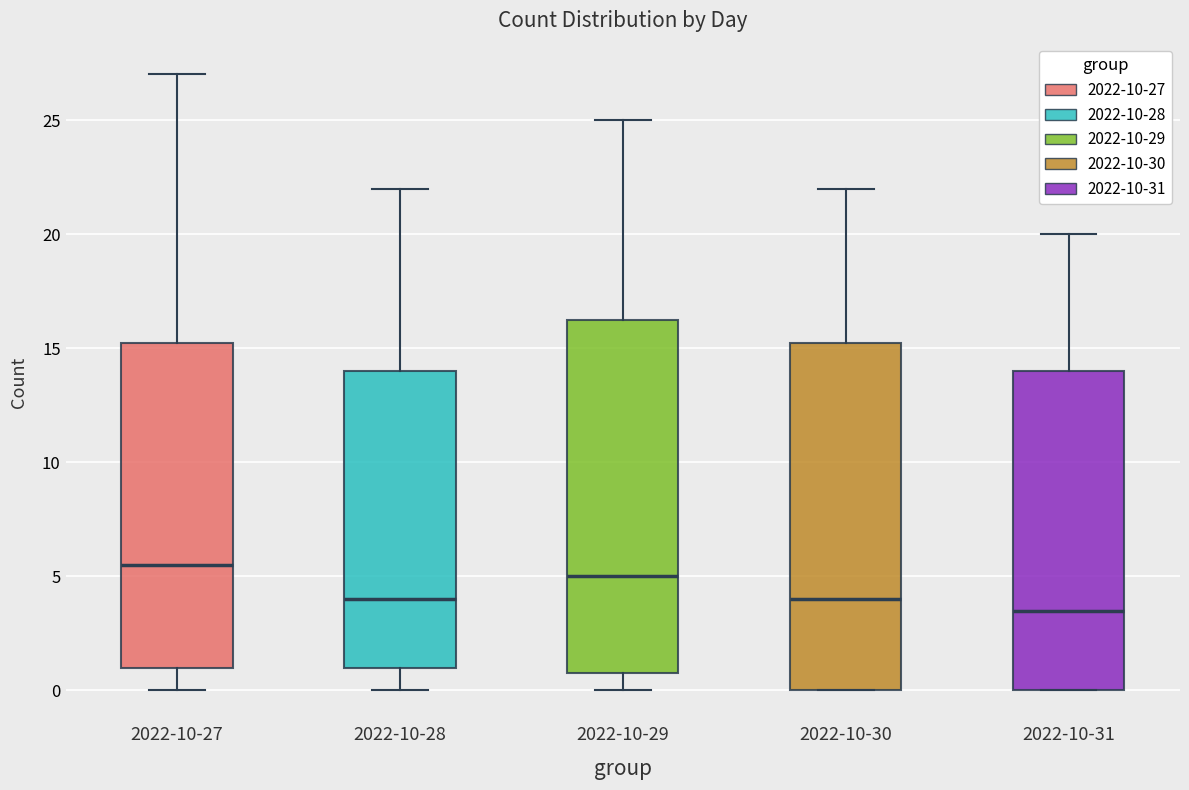

Which box has the highest median line?

2022-10-27